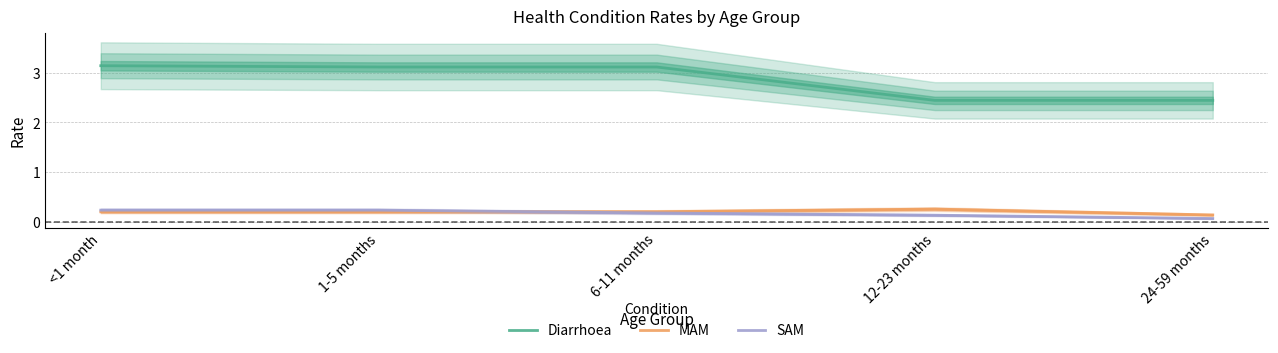

How many lines are shown in the chart?

3